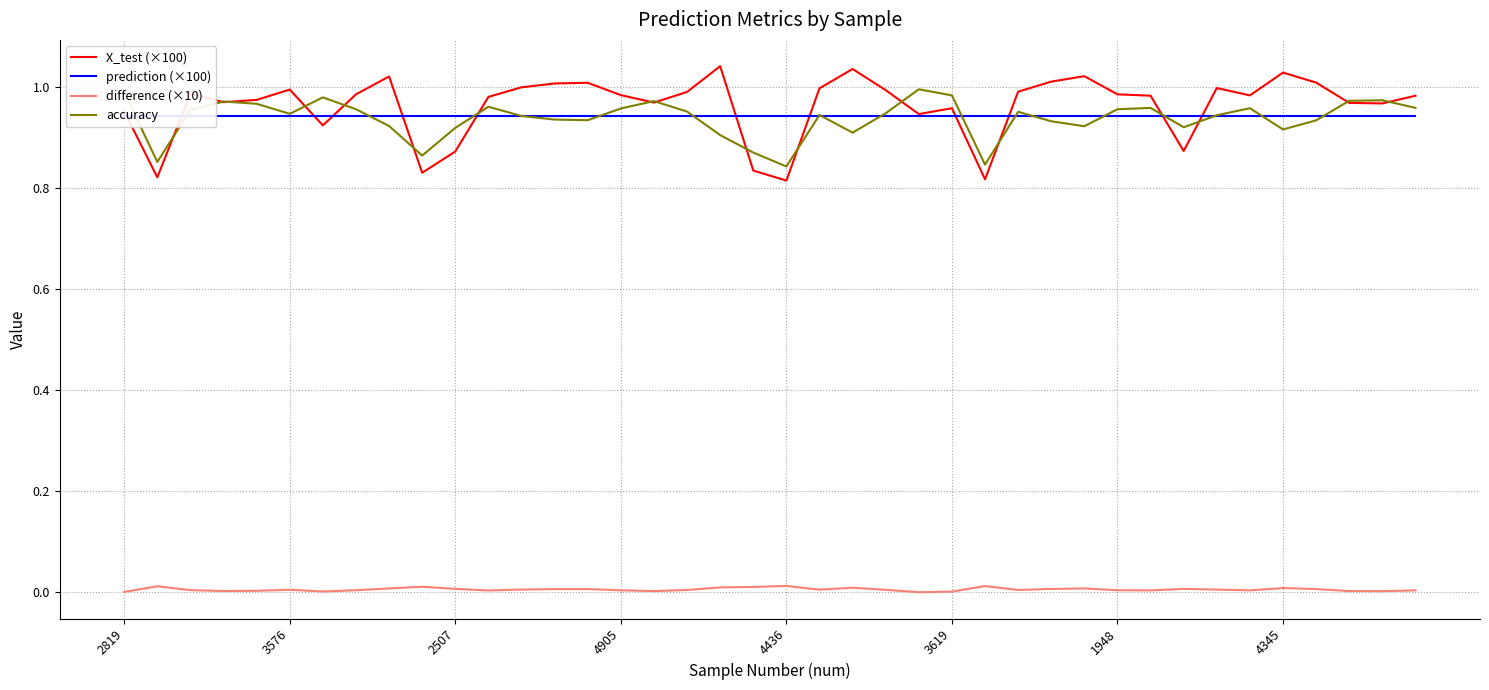

How many lines are shown in the chart?

4